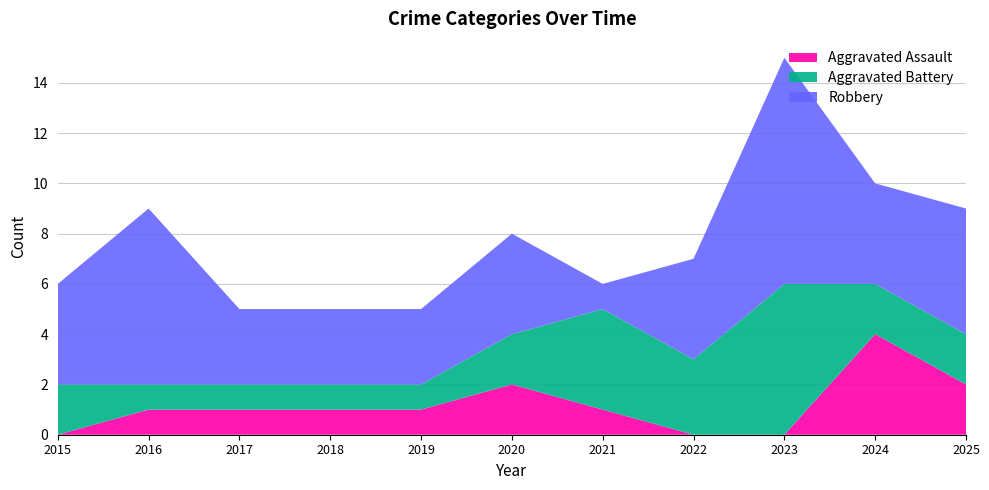

Reading left to right, extract all data points from this chart.

Aggravated Assault: 0	1	1	1	1	2	1	0	0	4	2
Aggravated Battery: 2	1	1	1	1	2	4	3	6	2	2
Robbery: 4	7	3	3	3	4	1	4	9	4	5